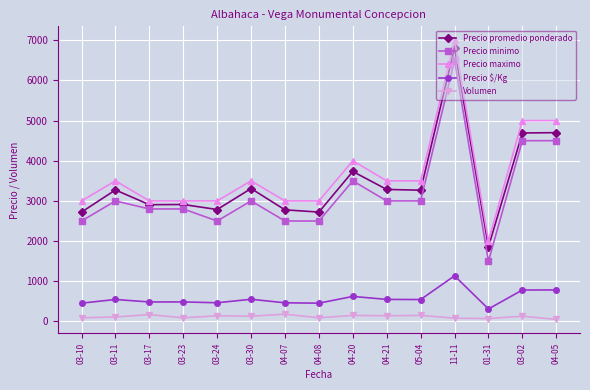

How many series are shown in this chart?

5